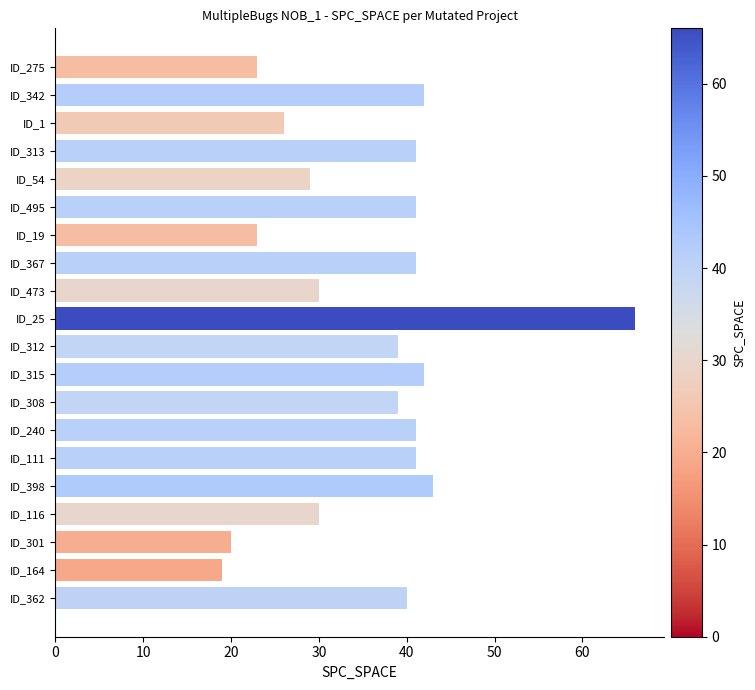

What is the label of the 15th bar from the top?

ID_111